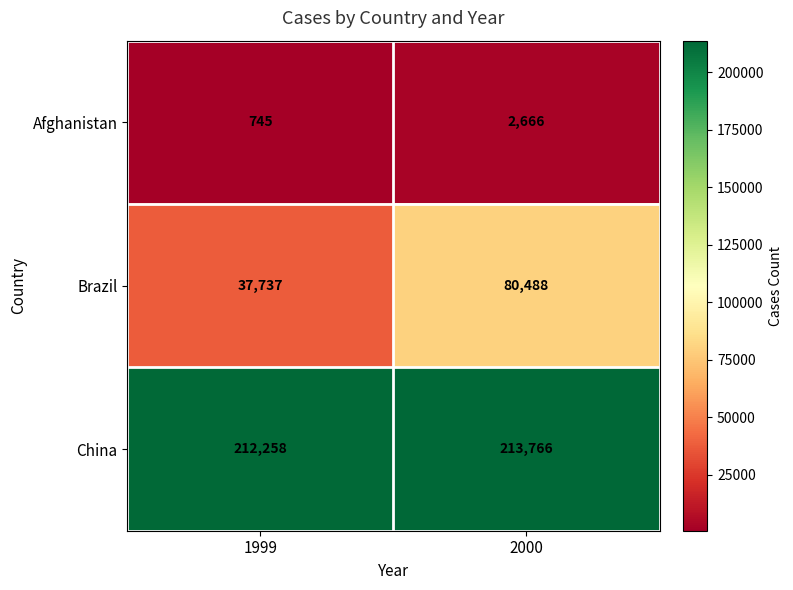

At which label is Brazil closest to 59112?

1999